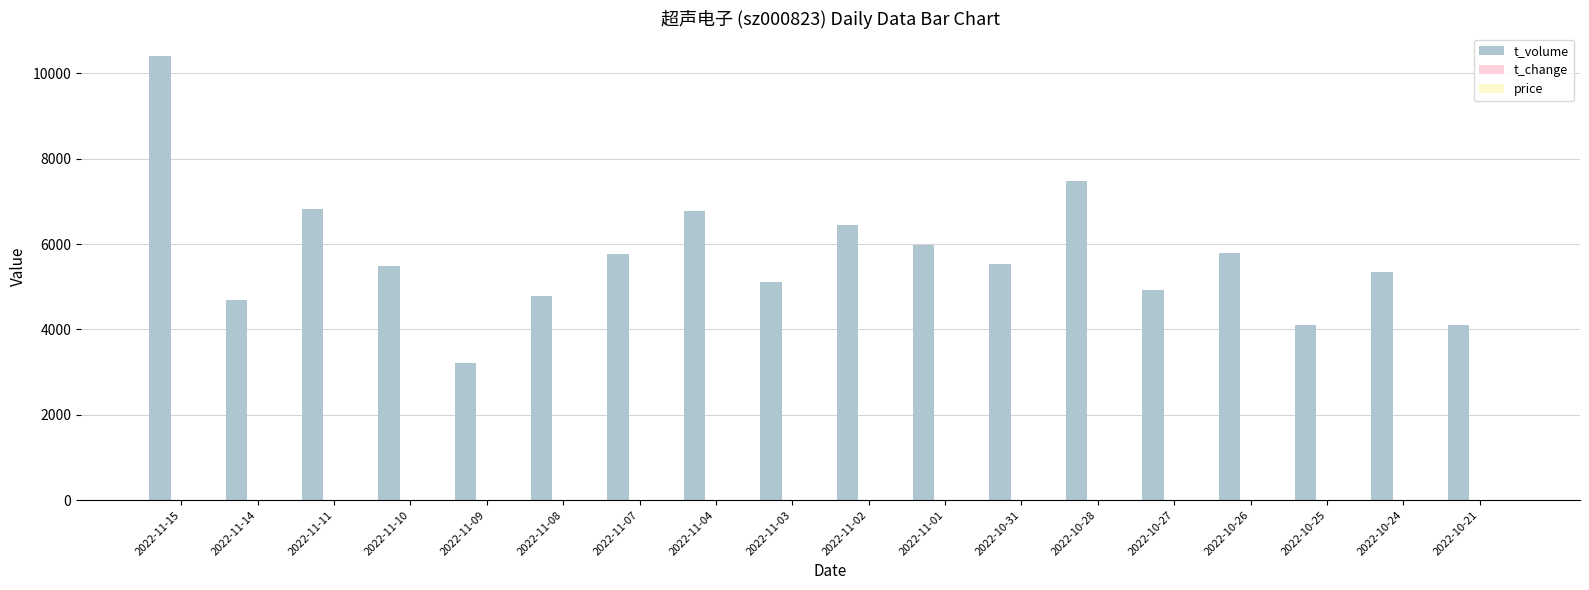

What is the total value across all series at 2022-10-31?

5534.6